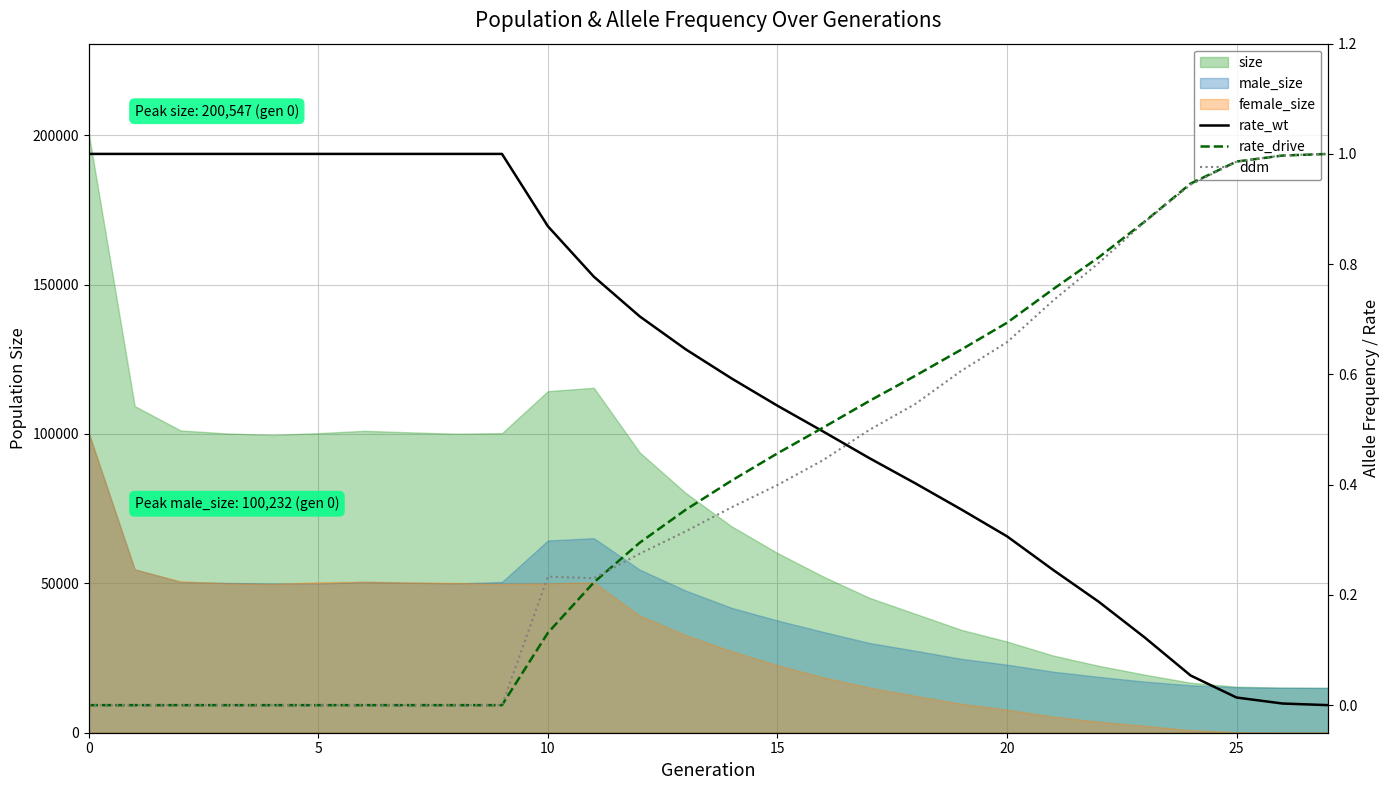

What is the difference between the rate_wt values at 14 and 5?

0.4